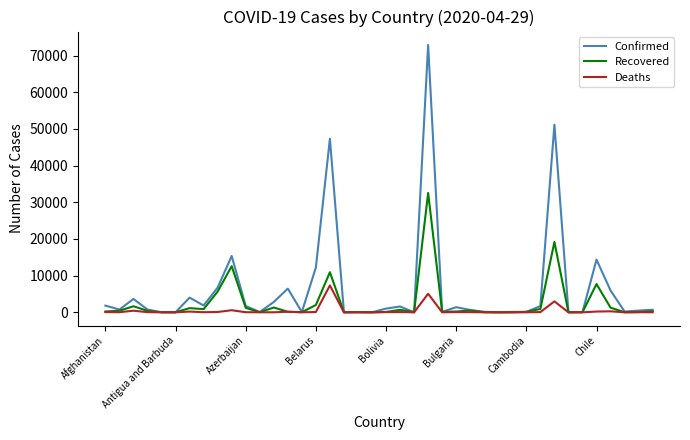

List the series in order of their overall mean, lowest first.

Deaths, Recovered, Confirmed